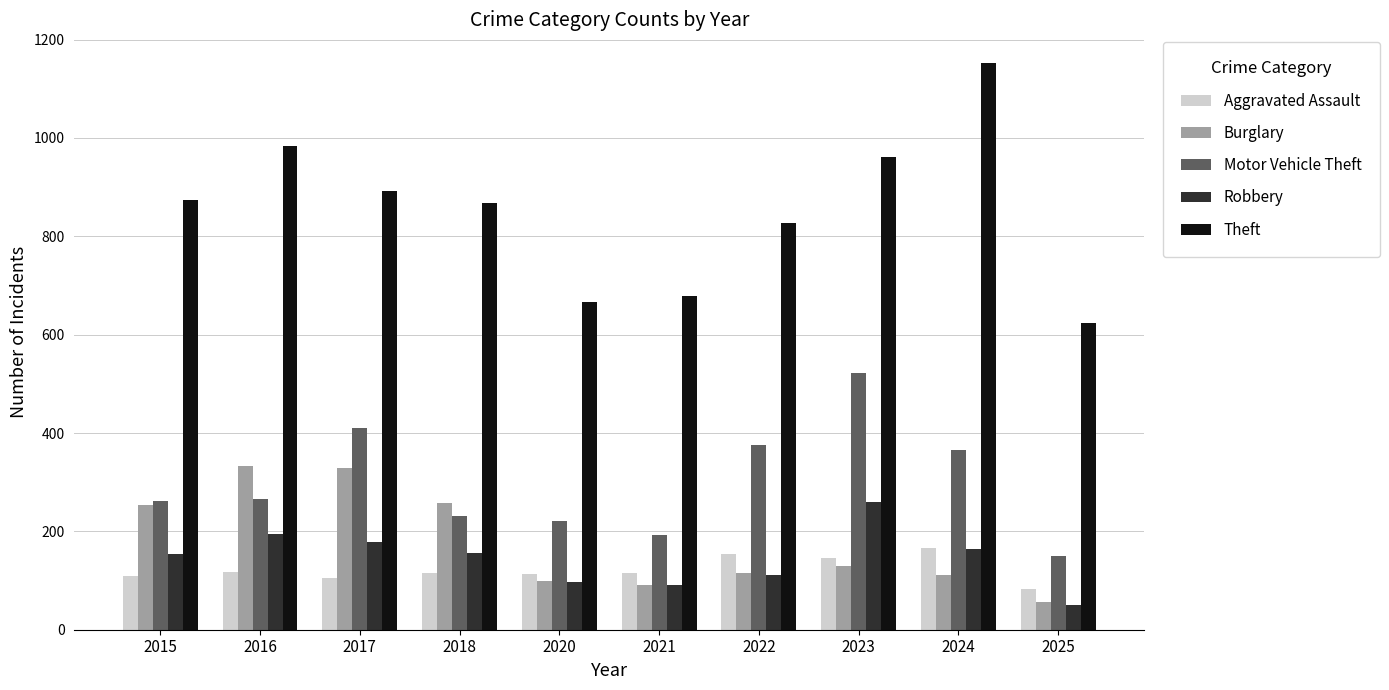

Read the Burglary value at 2024.

112